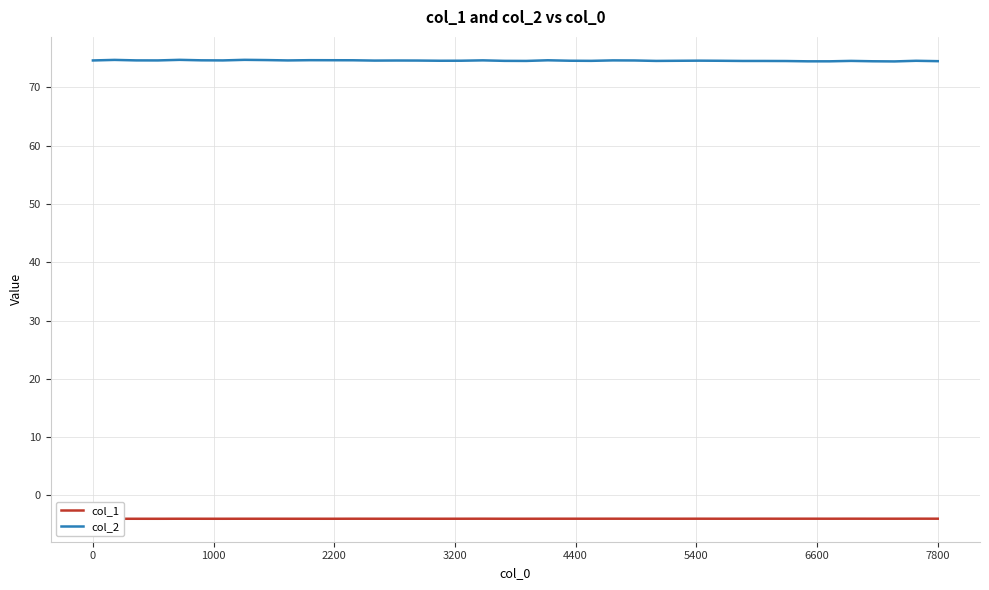

How many series are shown in this chart?

2